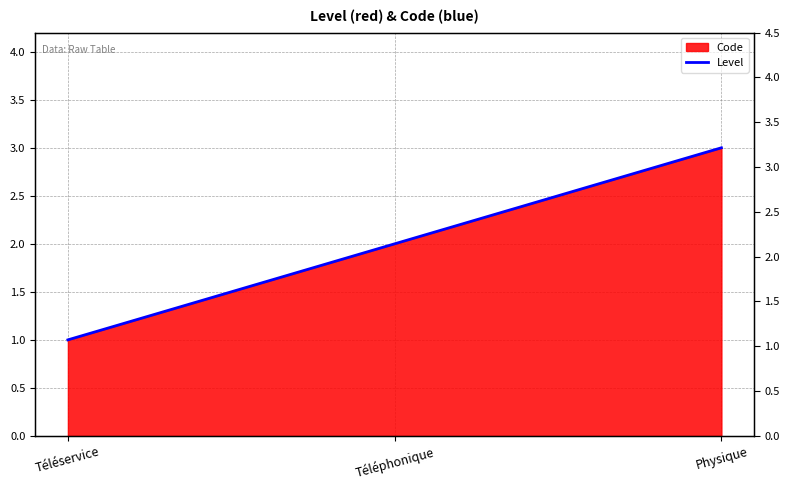

Where does the data first go above 2?

Physique